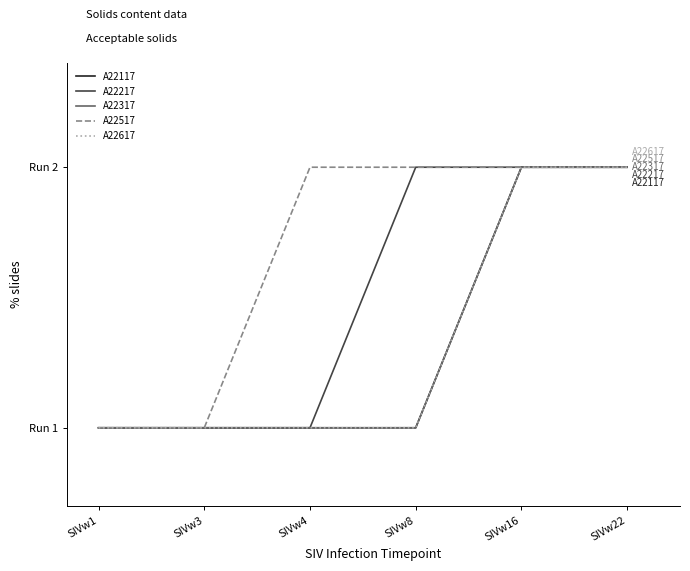

What is the spread (max minus min) of values at SIVw8?

1